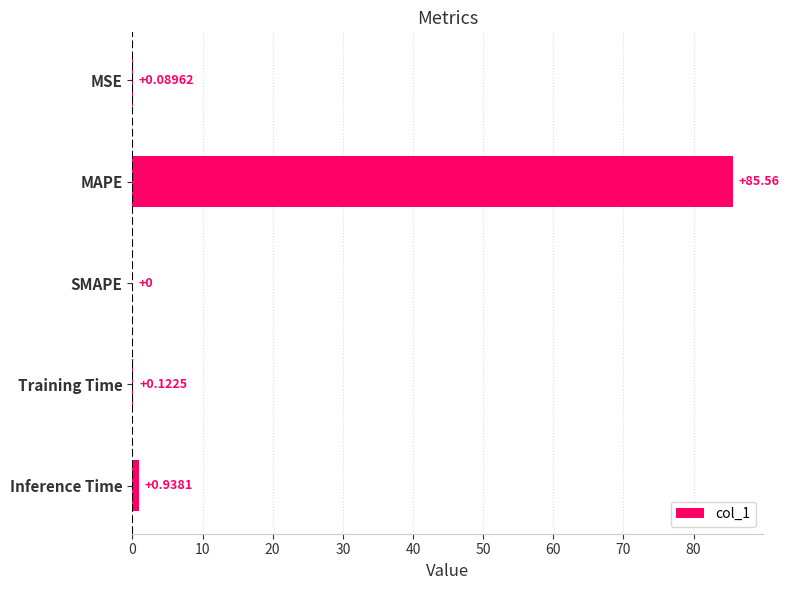

What is the average value?

17.3